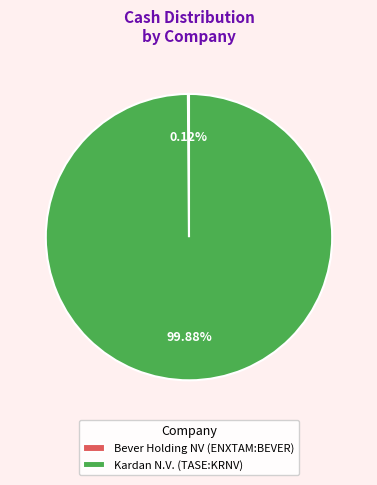

What percentage is the Kardan N.V. (TASE:KRNV) slice, to the nearest percent?

100%